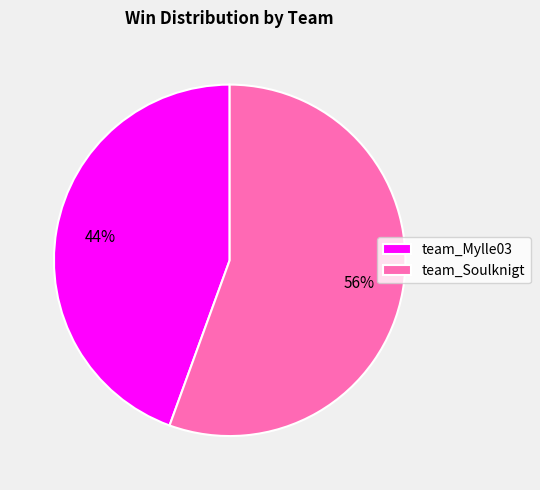

To the nearest percent, what portion does team_Mylle03 represent?

44%